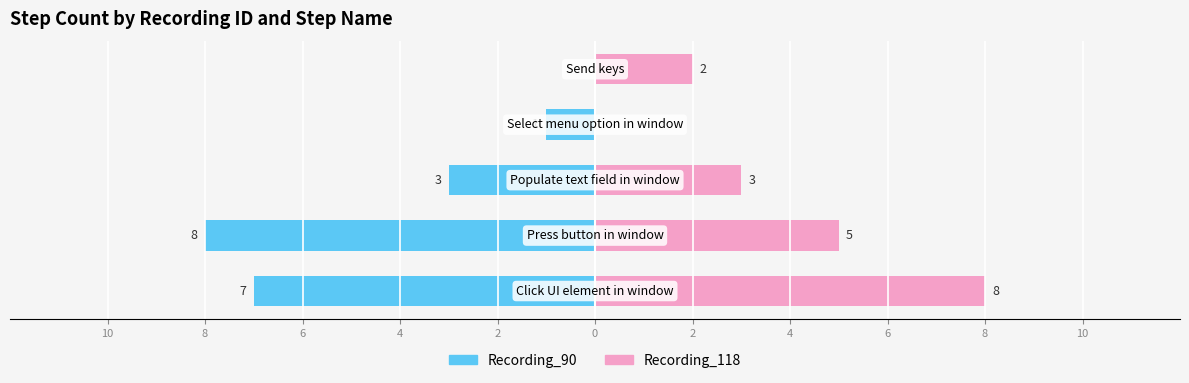

Reading left to right, list all the values displayed in this chart.

Recording_90: -7	-8	-3	-1	0
Recording_118: 8	5	3	0	2